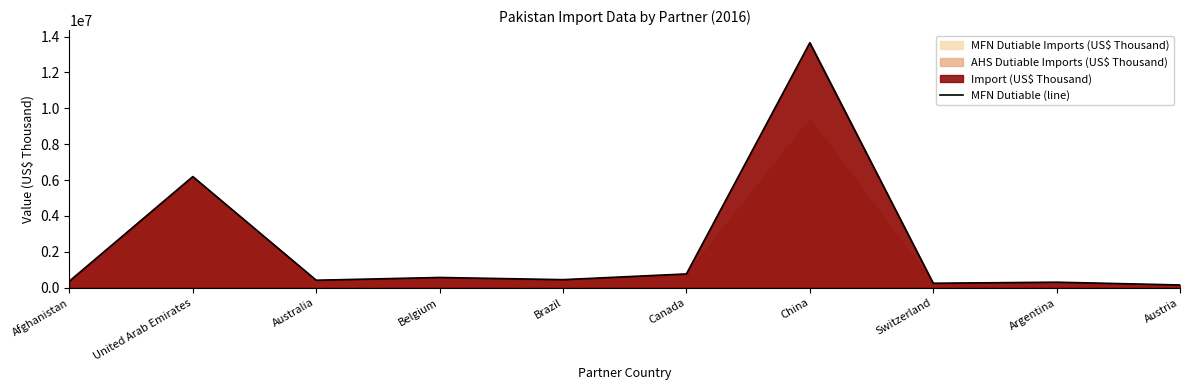

Which has a higher value, Australia or Afghanistan?

Australia